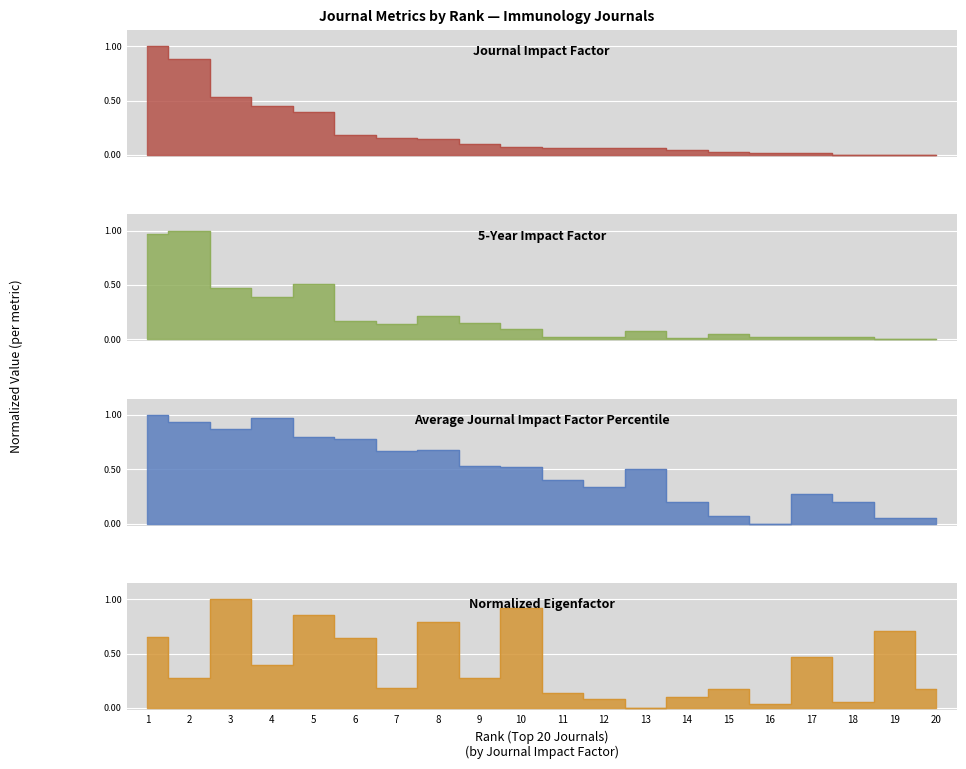

True or false: Normalized Eigenfactor and Average Journal Impact Factor Percentile cross at least once.

True